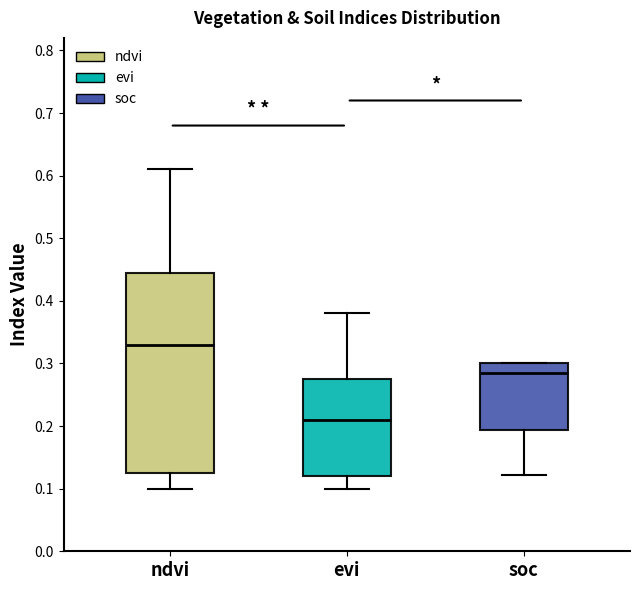

Reading left to right, read every box against the y-axis: the position of its median line, the range the box covers, and the ends of its whiskers. The values are not printed on the chart, so give them approximately, as read against the axis.

ndvi: median 0.33, box 0.13 to 0.45, whiskers 0.10 to 0.61
evi: median 0.21, box 0.12 to 0.28, whiskers 0.10 to 0.38
soc: median 0.28, box 0.19 to 0.30, whiskers 0.12 to 0.30